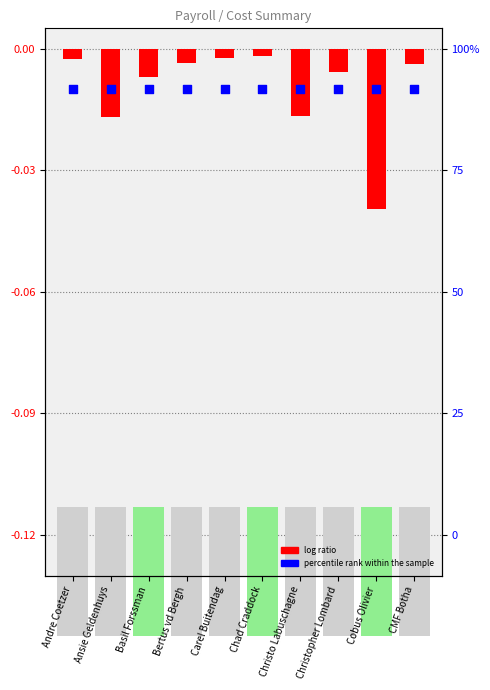

What are all the series names shown in the legend?

log ratio, percentile rank within the sample